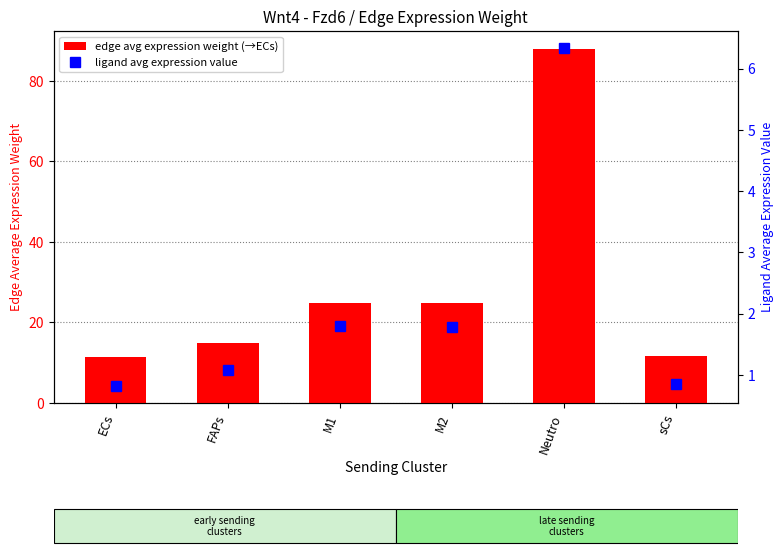

At how many categories does at least one series exceed 23?

3